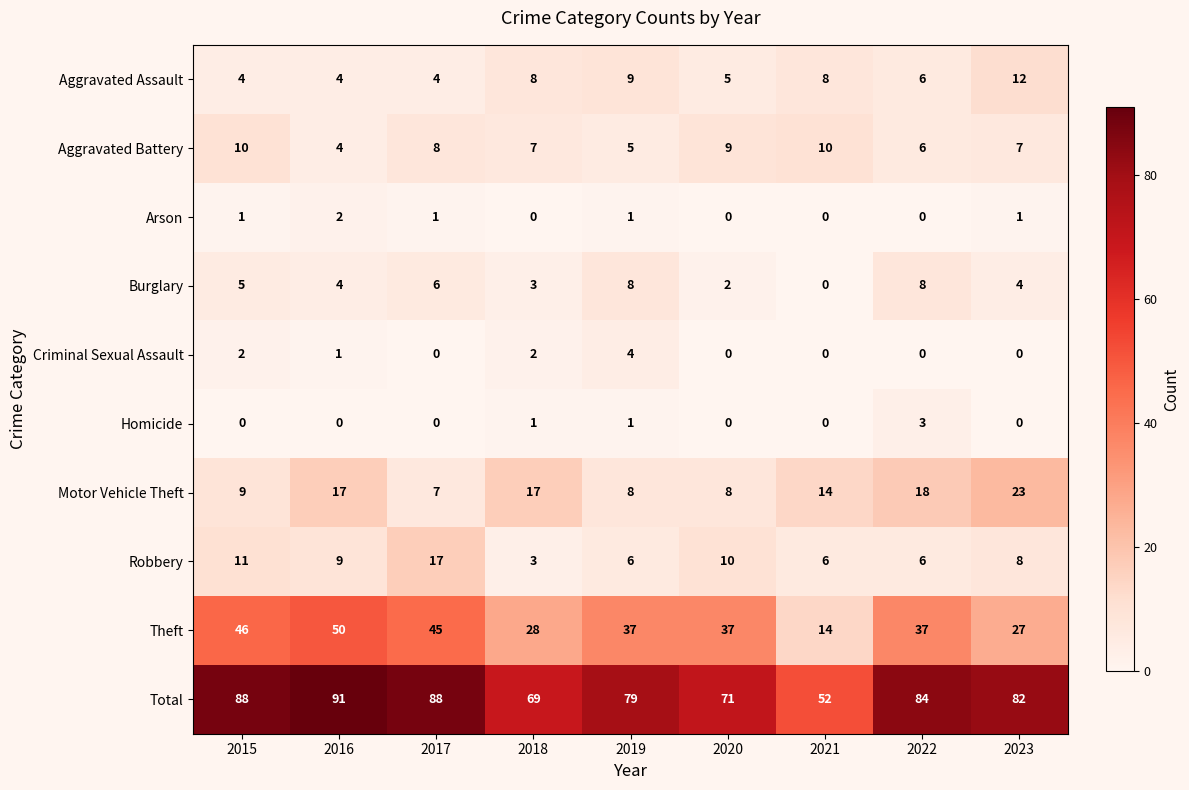

Read the Theft value at 2019, to the nearest 10.

40